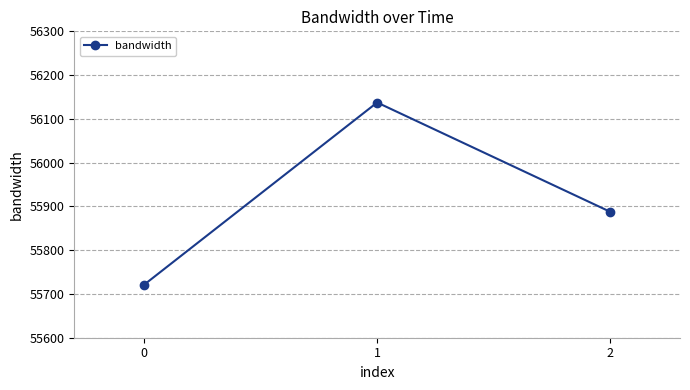

What is the difference between the second highest and minimum values?

166.6